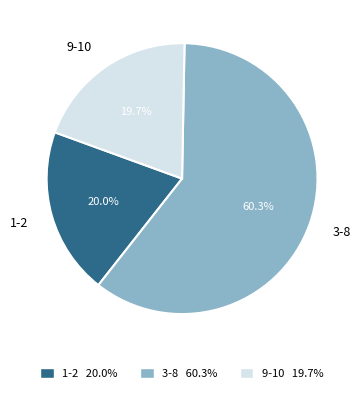

Between 1-2 and 3-8, which is larger?

3-8